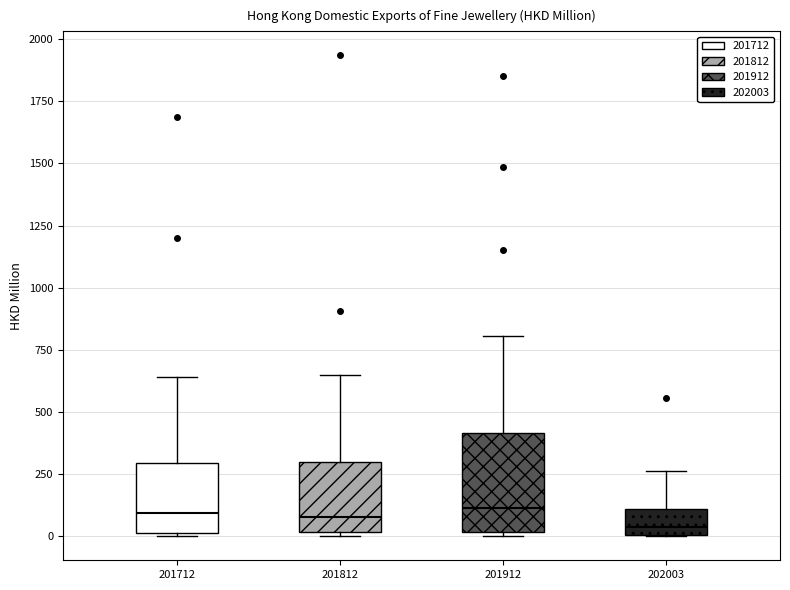

Comparing the boxes themselves (not the whiskers), which one is the tallest?

201912